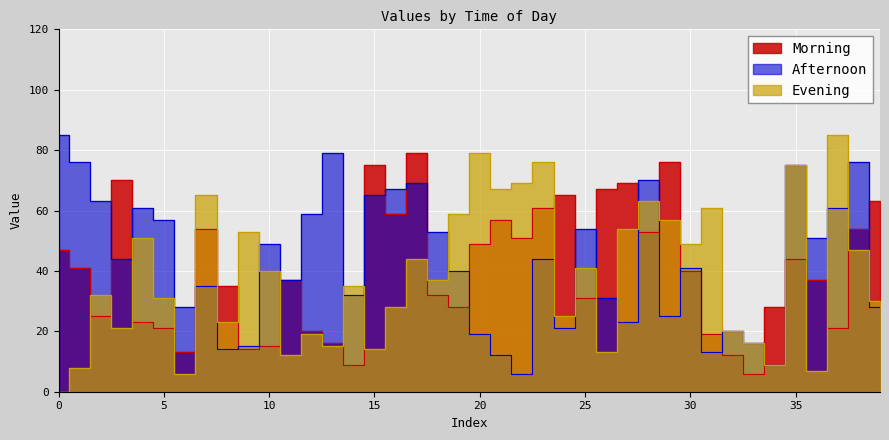

Reading right to left, list all the values displayed in this chart.

Morning: 39=63	38=54	37=21	36=37	35=44	34=28	33=6	32=12	31=19	30=40	29=76	28=53	27=69	26=67	25=31	24=65	23=61	22=51	21=57	20=49	19=28	18=32	17=79	16=59	15=75	14=9	13=16	12=20	11=37	10=15	9=14	8=35	7=54	6=13	5=21	4=23	3=70	2=25	1=41	0=47
Afternoon: 39=28	38=76	37=61	36=51	35=75	34=9	33=16	32=20	31=13	30=41	29=25	28=70	27=23	26=31	25=54	24=21	23=44	22=6	21=12	20=19	19=40	18=53	17=69	16=67	15=65	14=32	13=79	12=59	11=37	10=49	9=15	8=14	7=35	6=28	5=57	4=61	3=44	2=63	1=76	0=85
Evening: 39=30	38=47	37=85	36=7	35=75	34=9	33=16	32=20	31=61	30=49	29=57	28=63	27=54	26=13	25=41	24=25	23=76	22=69	21=67	20=79	19=59	18=37	17=44	16=28	15=14	14=35	13=15	12=19	11=12	10=40	9=53	8=23	7=65	6=6	5=31	4=51	3=21	2=32	1=8	0=0